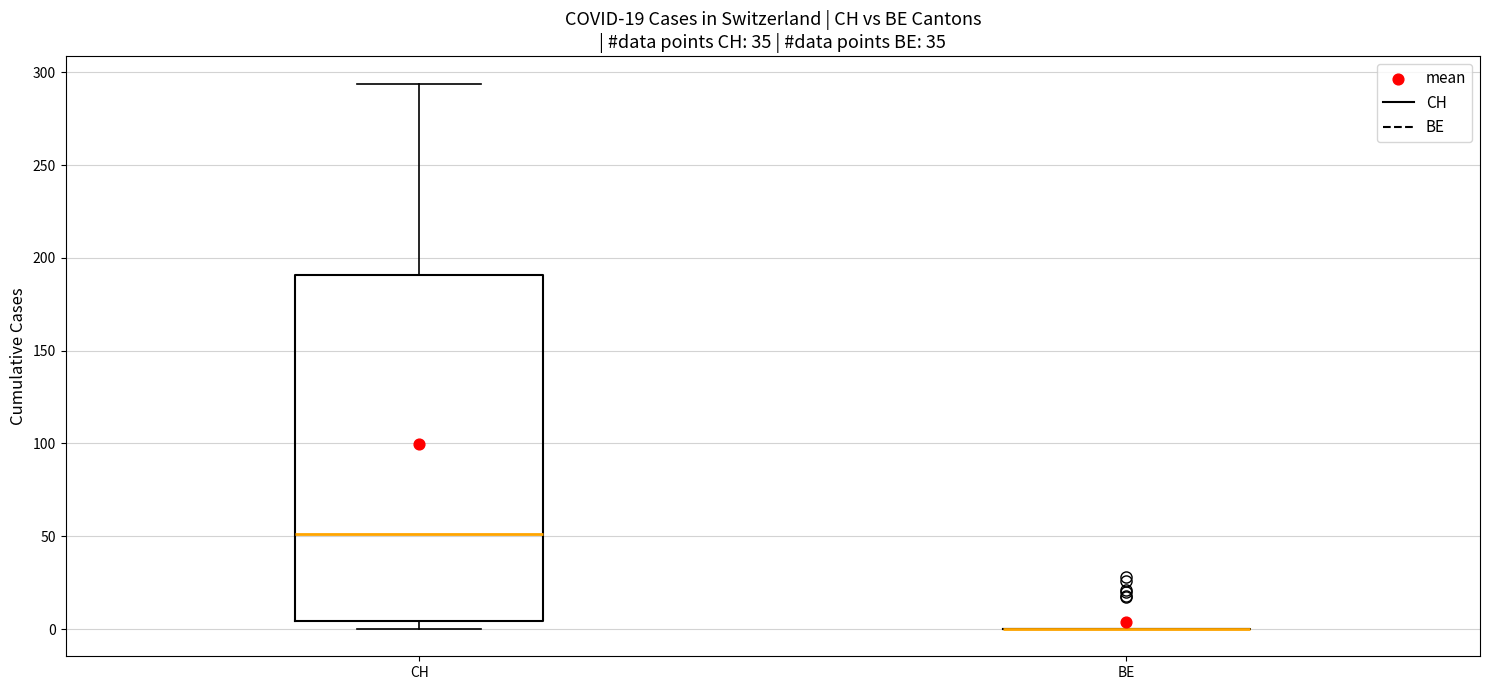

Reading left to right, read every box against the y-axis: the position of its median line, the range the box covers, and the ends of its whiskers. The values are not printed on the chart, so give them approximately, as read against the axis.

CH: median 50, box 5 to 190, whiskers 0 to 295
BE: box collapsed to a line at 0, whiskers 0 to 0